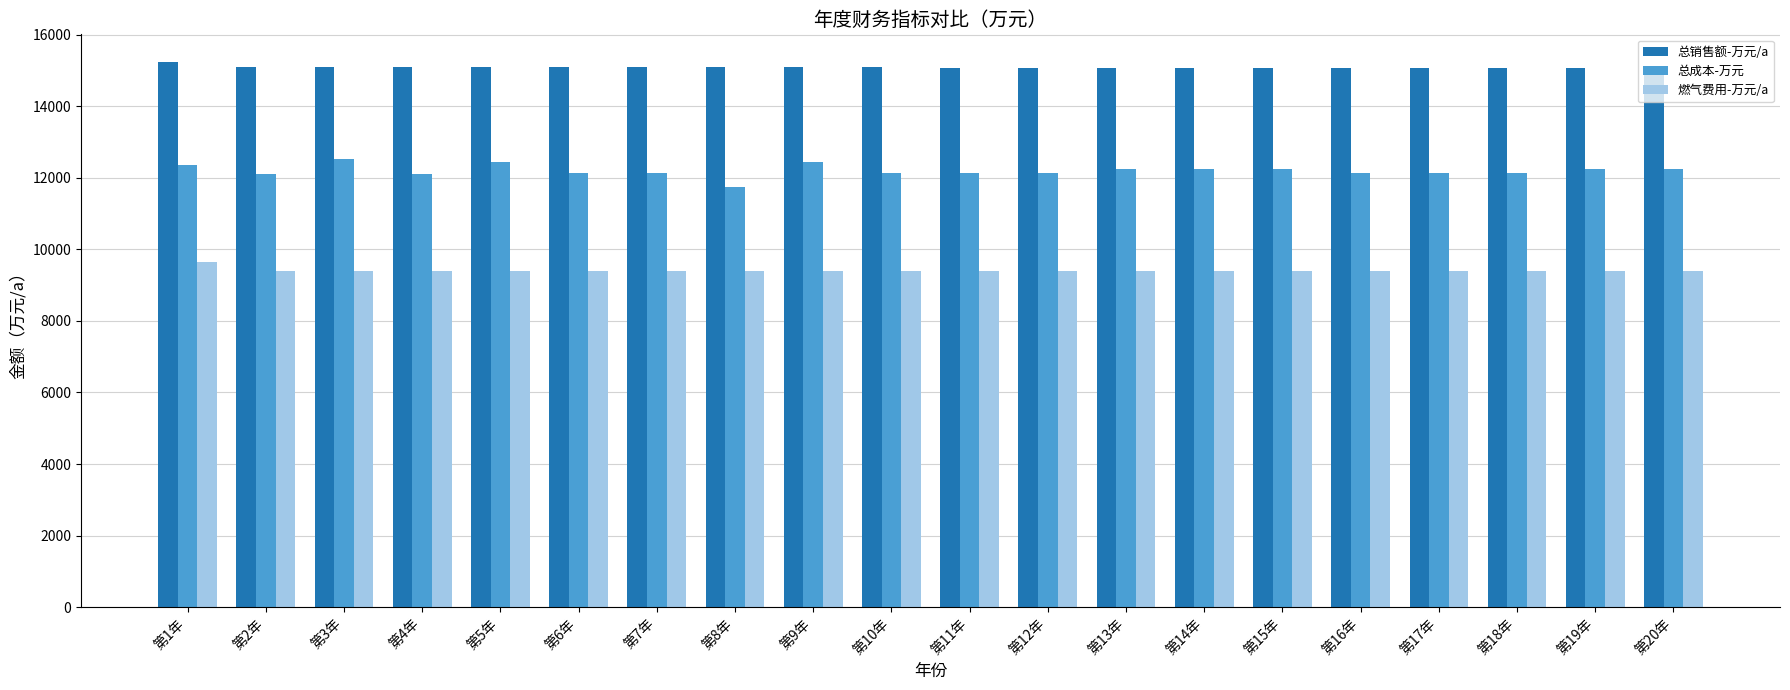

What is the label of the 9th bar from the left?

第9年